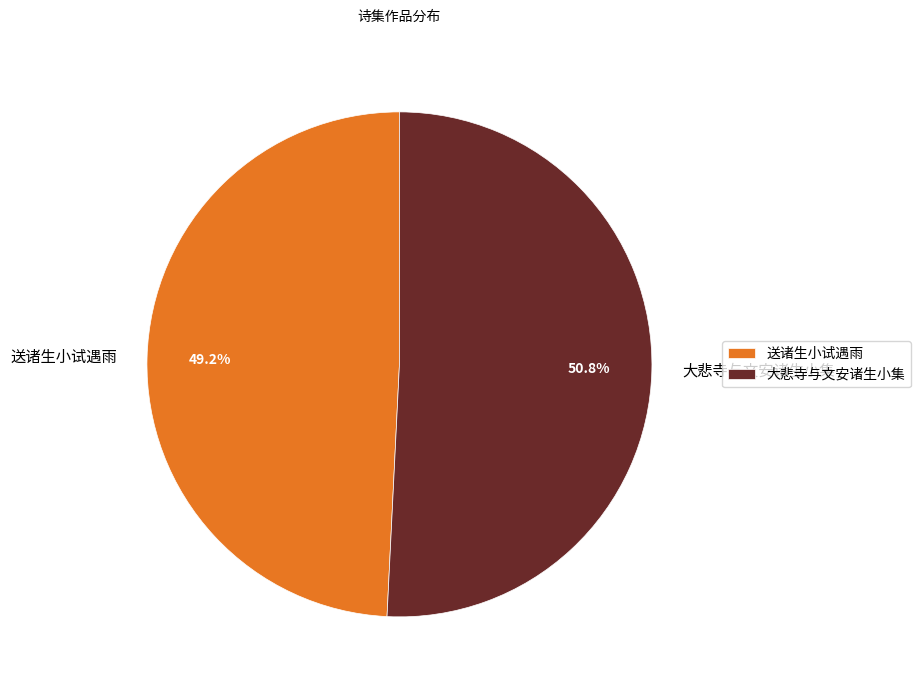

Is it true that 送诸生小试遇雨 is 49% of the pie?

True